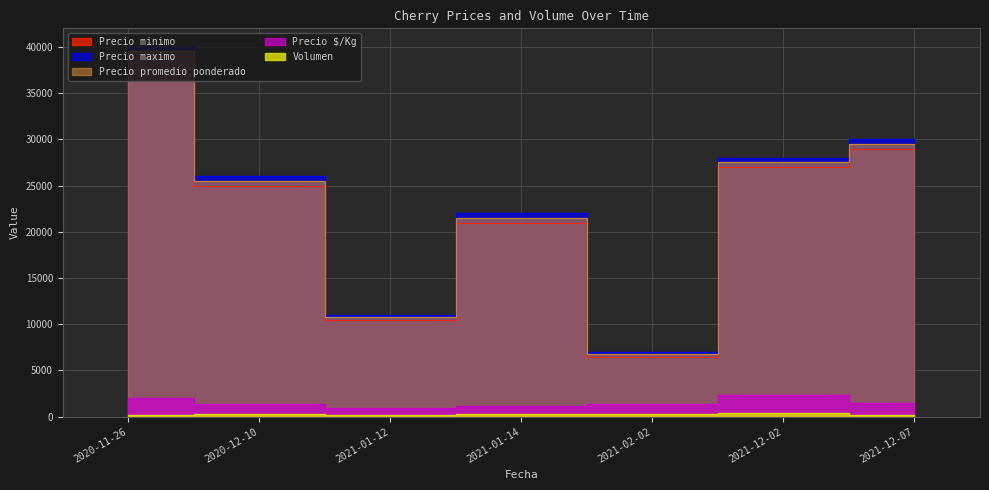

Which series has the largest total across all categories?

Precio maximo